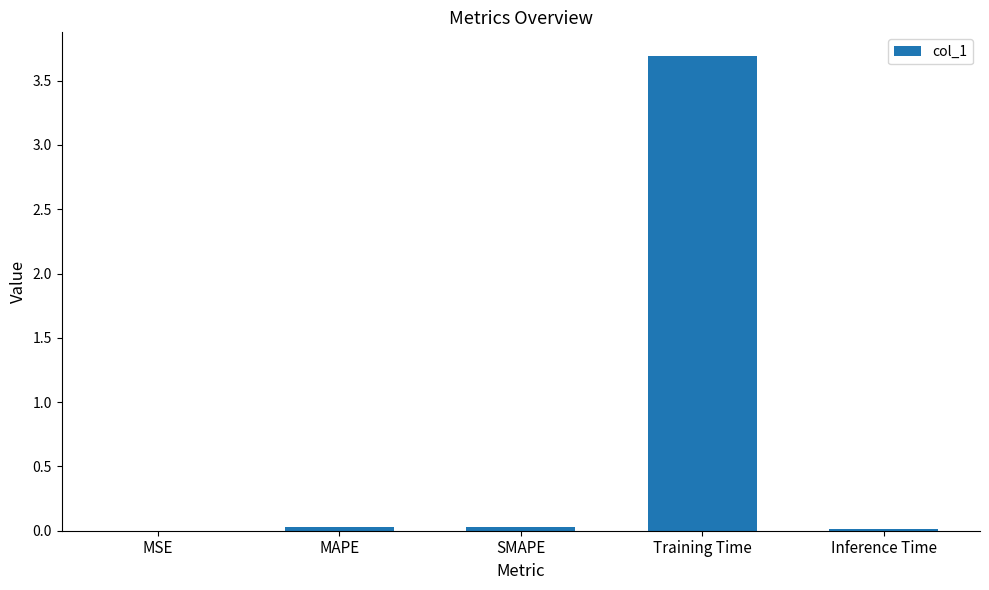

The value at Training Time is 3.7. True or false?

True